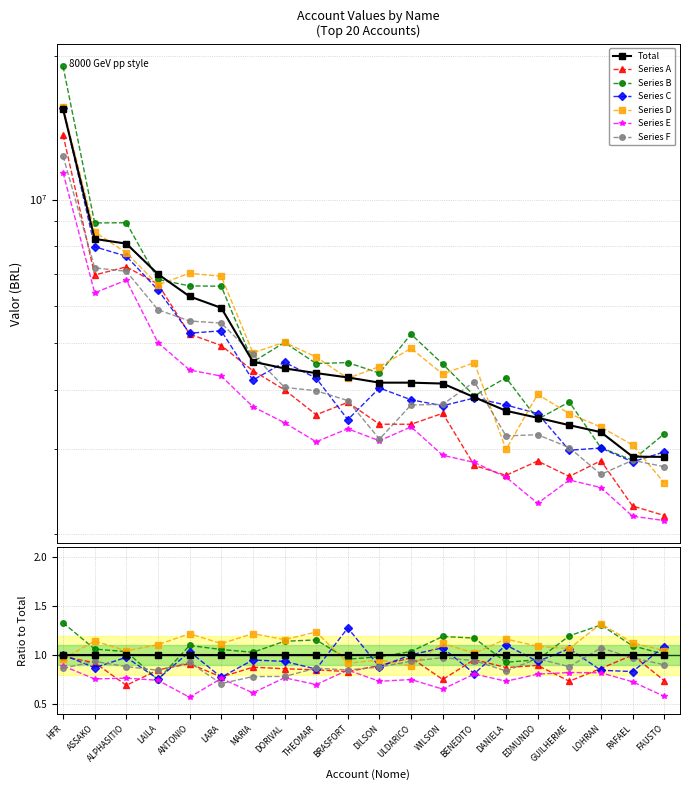

What is the label of the 5th point from the left?

ANTONIO